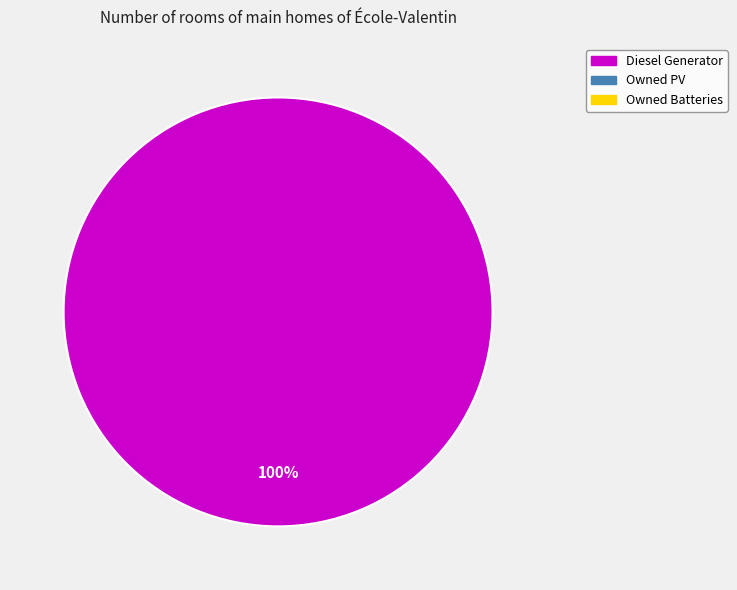

Is there any slice that represents more than half of the pie?

Yes